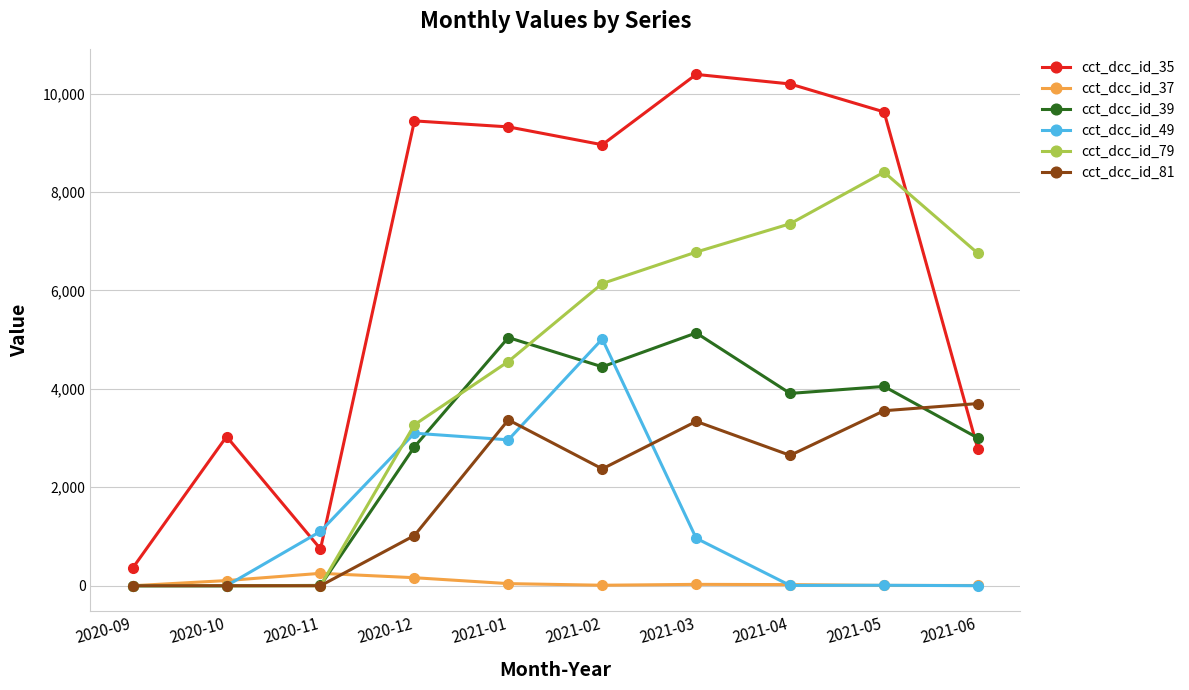

What is the lowest value of the cct_dcc_id_35 series?

357.8